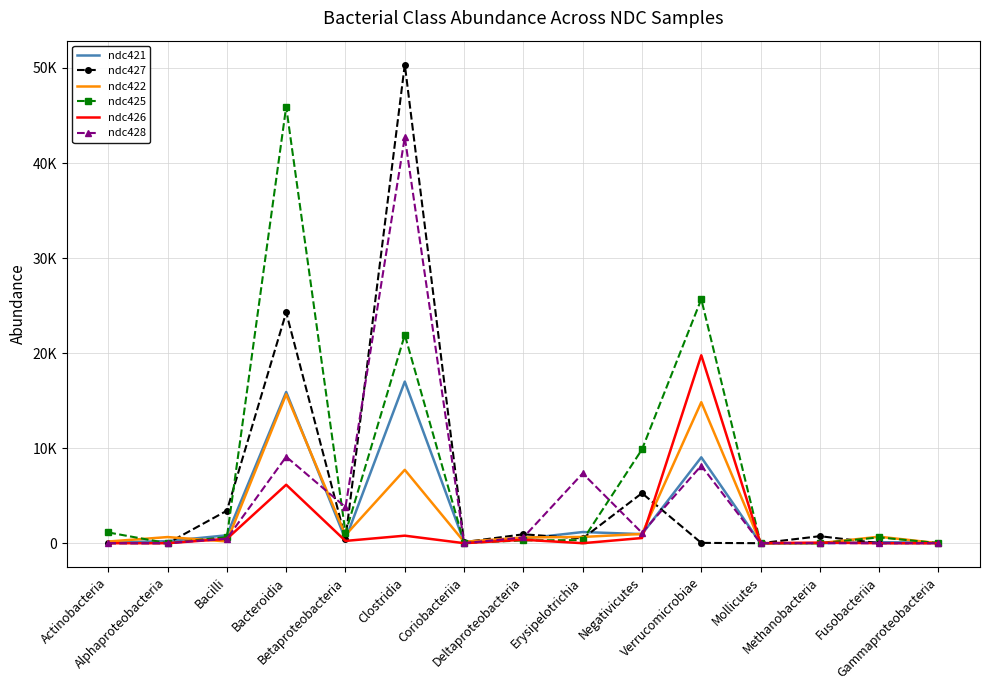

The ndc428 series shows 3796 at Betaproteobacteria. True or false?

True